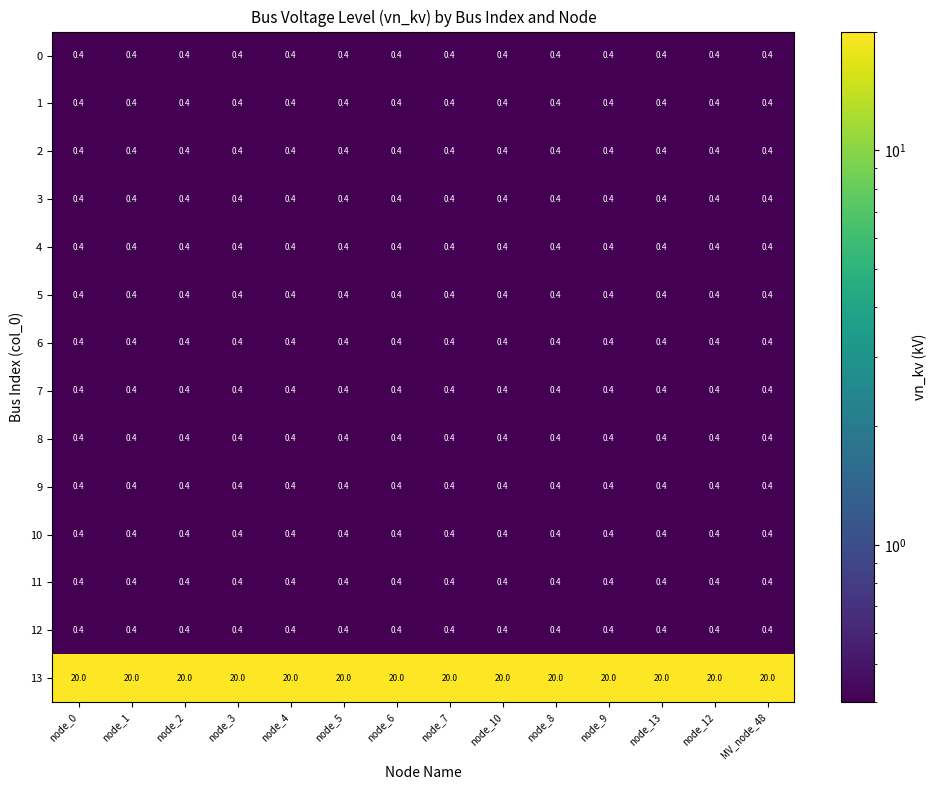

What is the difference between the highest and lowest values at node_7?

19.6